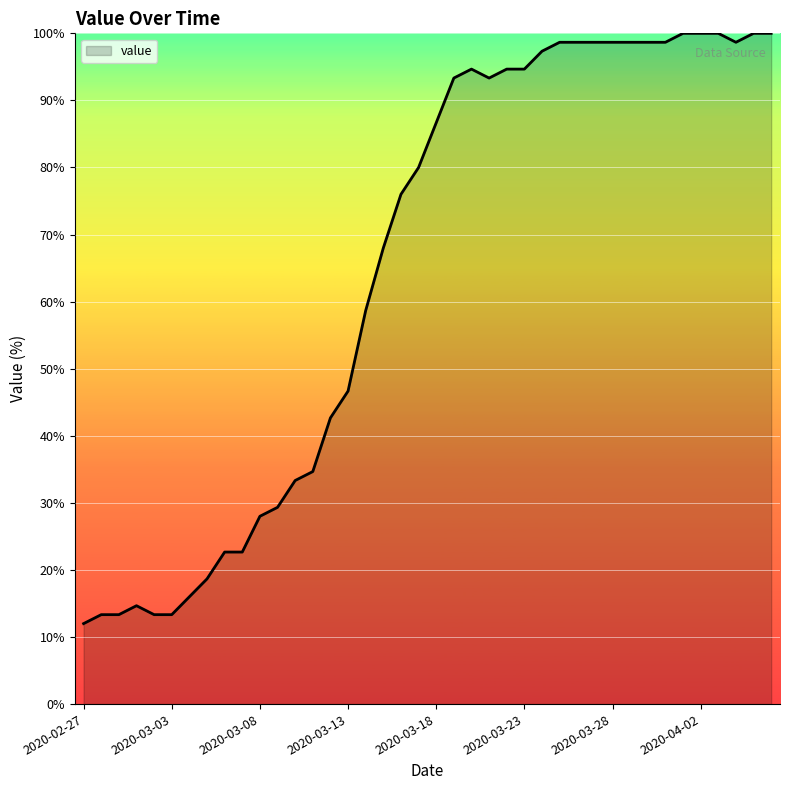

What is the greatest value displayed?

100.0